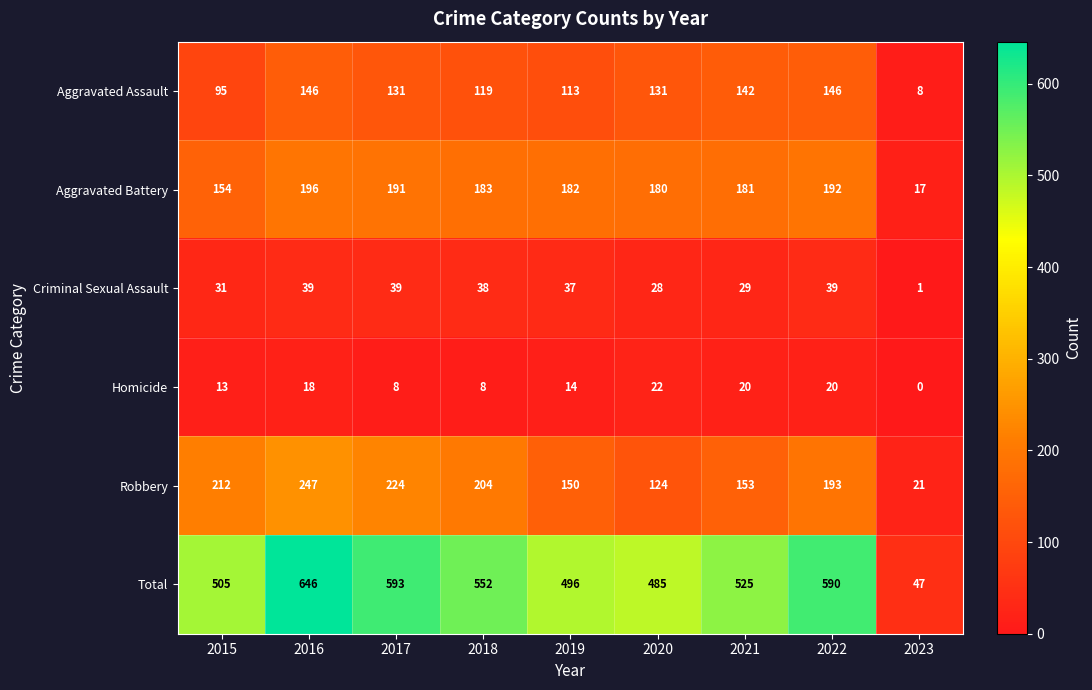

List the series in order of their peak value, highest first.

Total, Robbery, Aggravated Battery, Aggravated Assault, Criminal Sexual Assault, Homicide